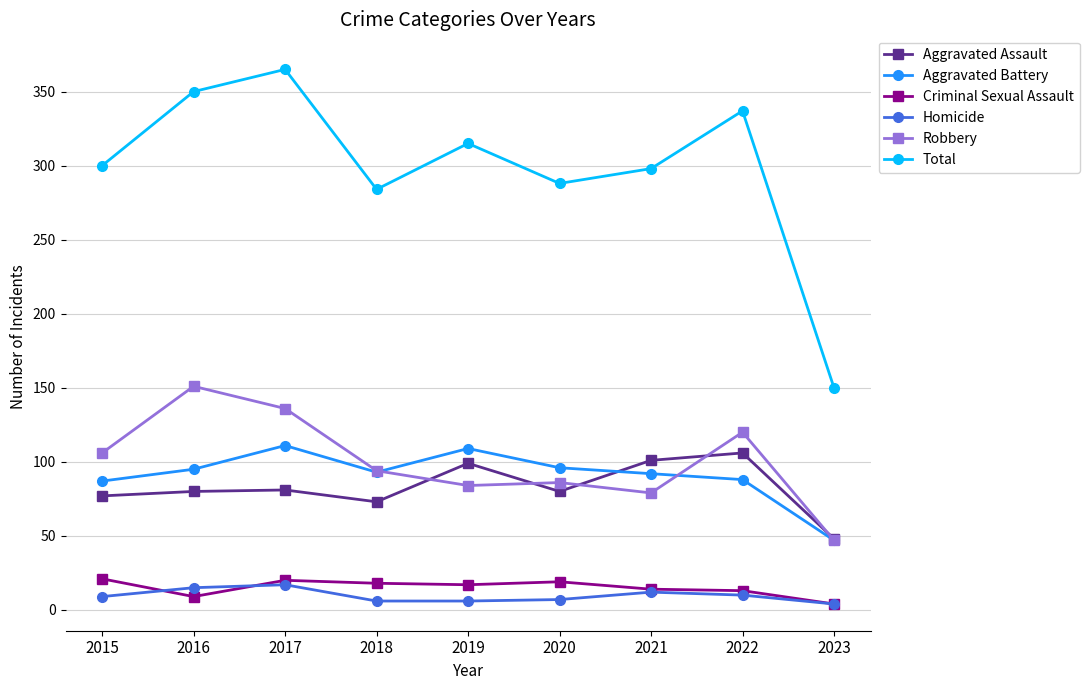

What is the difference between the maximum and minimum values in the Criminal Sexual Assault series?

17